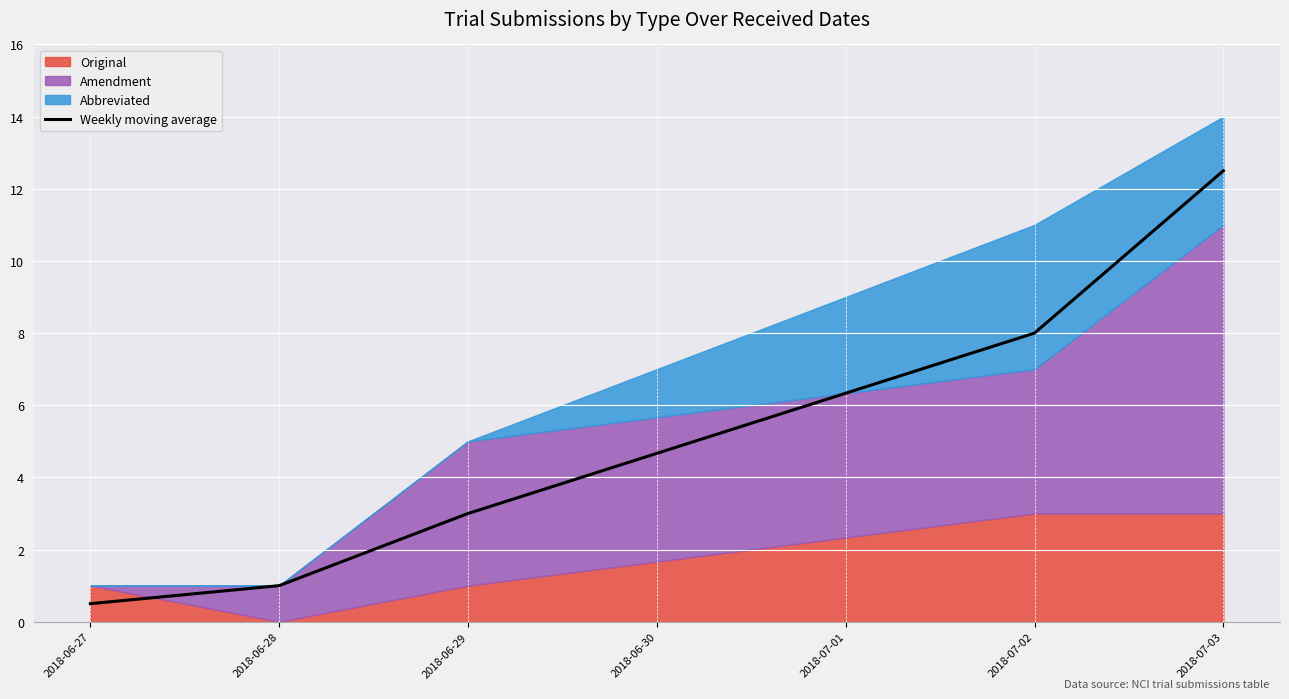

Rank the categories by Weekly moving average value from highest to lowest.

2018-07-03, 2018-07-02, 2018-06-29, 2018-06-28, 2018-06-27